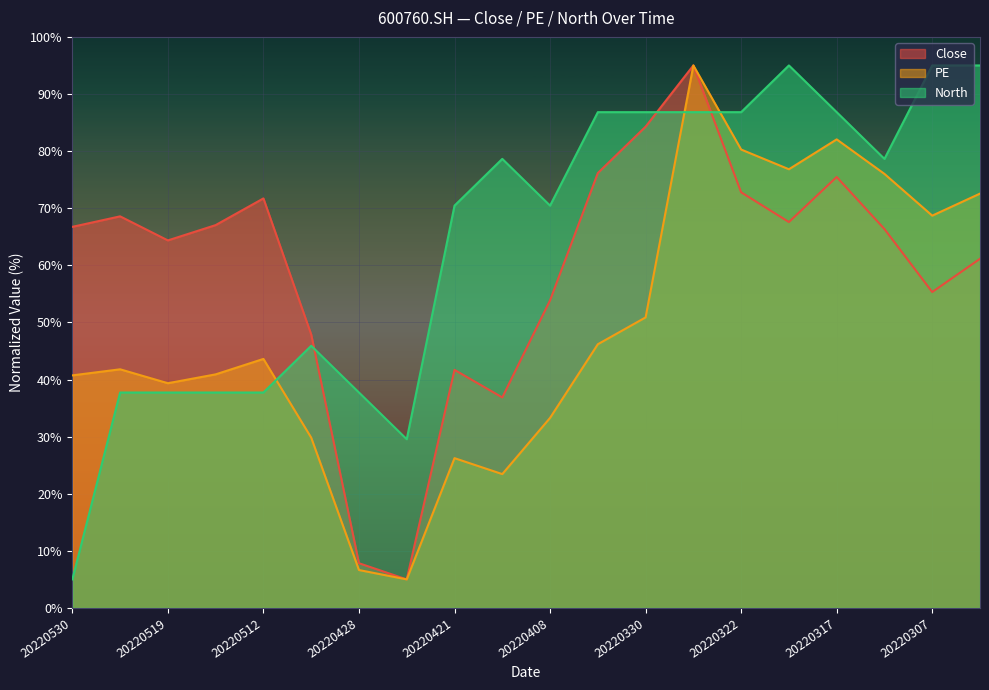

What is the lowest value of the Close series?

5.0